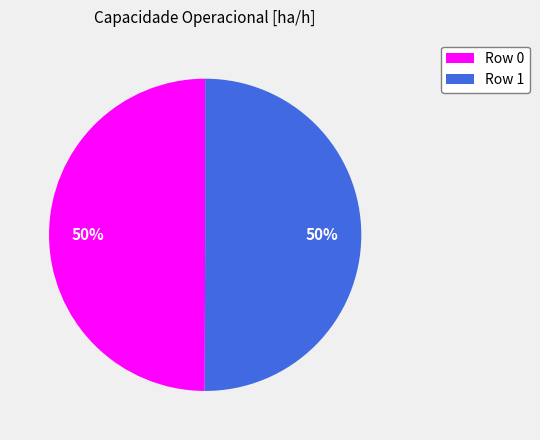

To the nearest percent, what percentage of the pie is Row 0?

50%